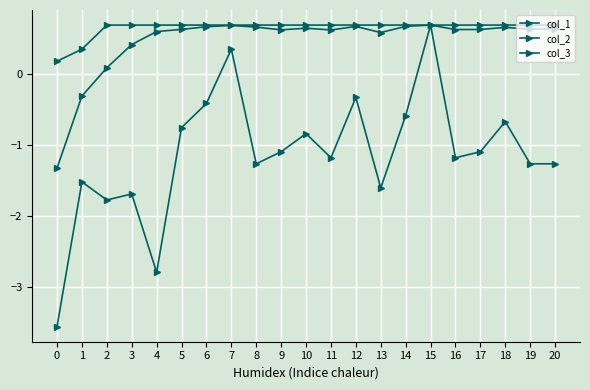

True or false: col_3 has a value of -3.6 at 0.

True